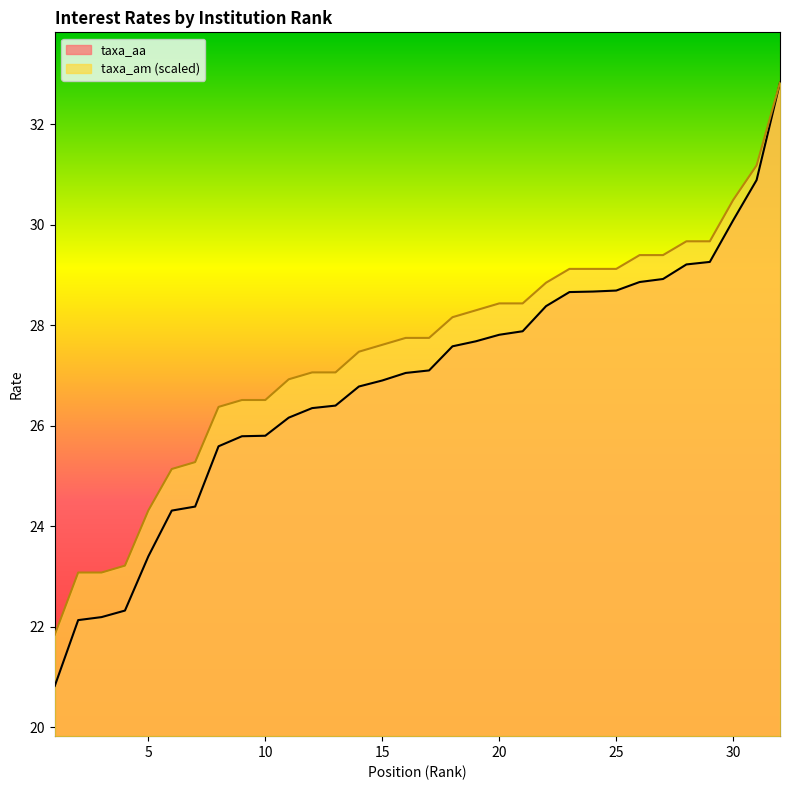

At how many categories does at least one series exceed 26?

25